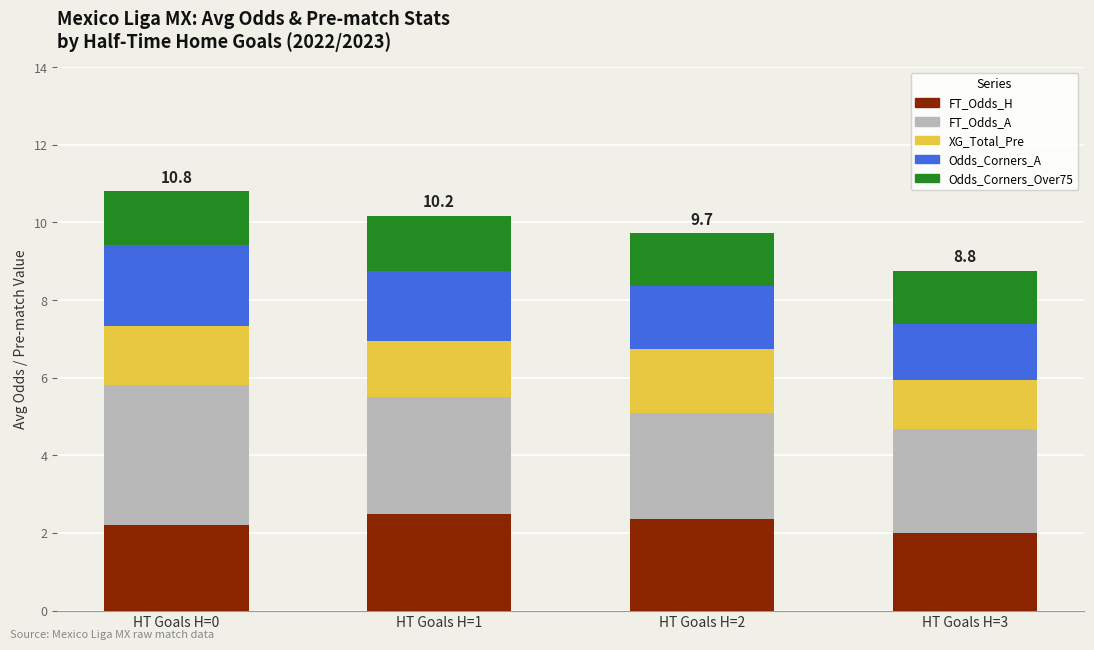

How many data points does each series have?

4